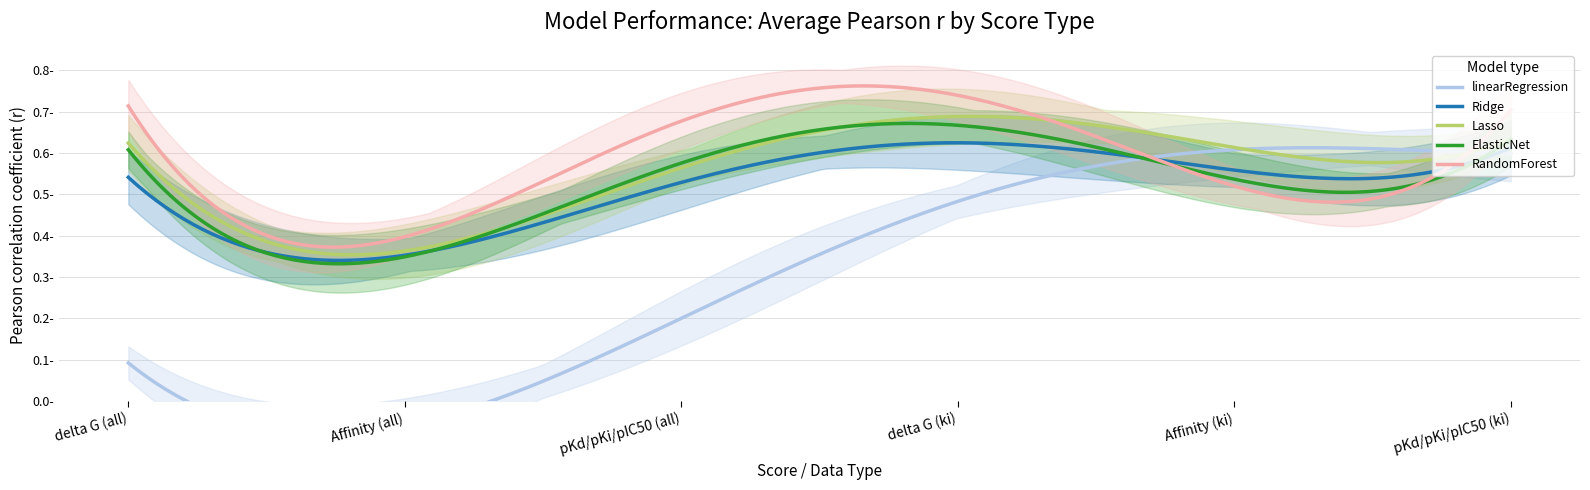

Is this an area chart (filled region under the line)?

No